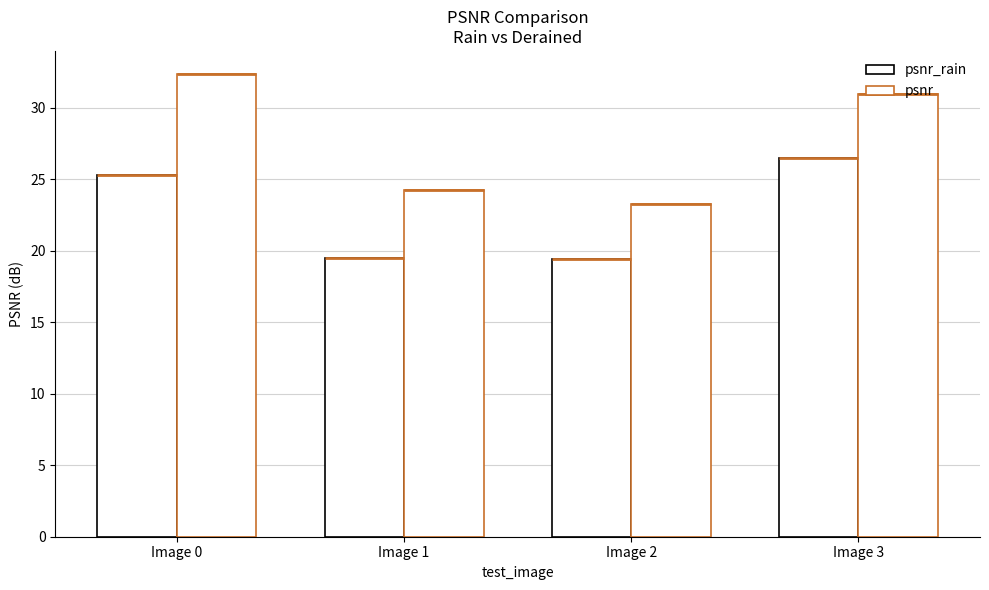

What is the difference between the maximum and second lowest values in the psnr_rain series?

7.0